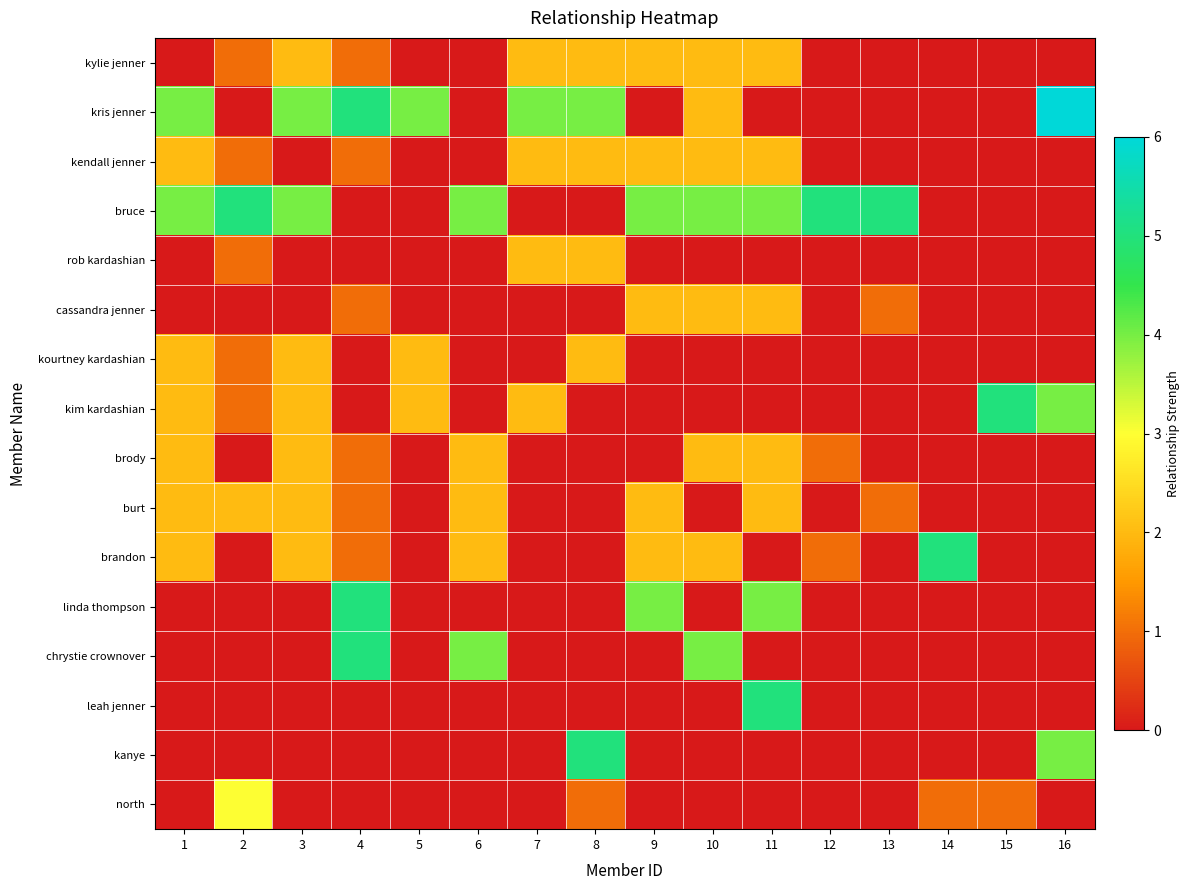

Which category has the lowest value across all series?

1